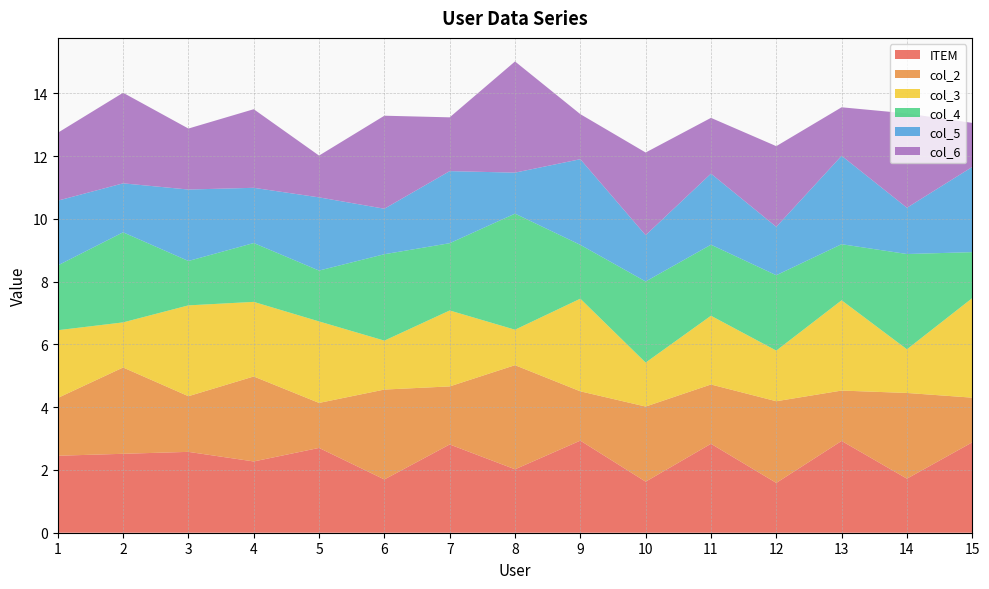

Reading left to right, extract all data points from this chart.

ITEM: 1=2.5	2=2.5	3=2.6	4=2.3	5=2.7	6=1.7	7=2.8	8=2.0	9=2.9	10=1.6	11=2.8	12=1.6	13=2.9	14=1.7	15=2.9
col_2: 1=1.8	2=2.8	3=1.8	4=2.7	5=1.4	6=2.9	7=1.9	8=3.3	9=1.6	10=2.4	11=1.9	12=2.6	13=1.6	14=2.7	15=1.4
col_3: 1=2.2	2=1.4	3=2.9	4=2.4	5=2.6	6=1.6	7=2.4	8=1.1	9=3.0	10=1.4	11=2.2	12=1.6	13=2.9	14=1.4	15=3.2
col_4: 1=2.1	2=2.9	3=1.4	4=1.9	5=1.6	6=2.8	7=2.1	8=3.7	9=1.7	10=2.6	11=2.3	12=2.4	13=1.8	14=3.0	15=1.5
col_5: 1=2.1	2=1.6	3=2.3	4=1.8	5=2.3	6=1.4	7=2.3	8=1.3	9=2.7	10=1.5	11=2.3	12=1.5	13=2.8	14=1.5	15=2.7
col_6: 1=2.2	2=2.9	3=1.9	4=2.5	5=1.3	6=3.0	7=1.7	8=3.5	9=1.4	10=2.6	11=1.8	12=2.6	13=1.5	14=3.0	15=1.4